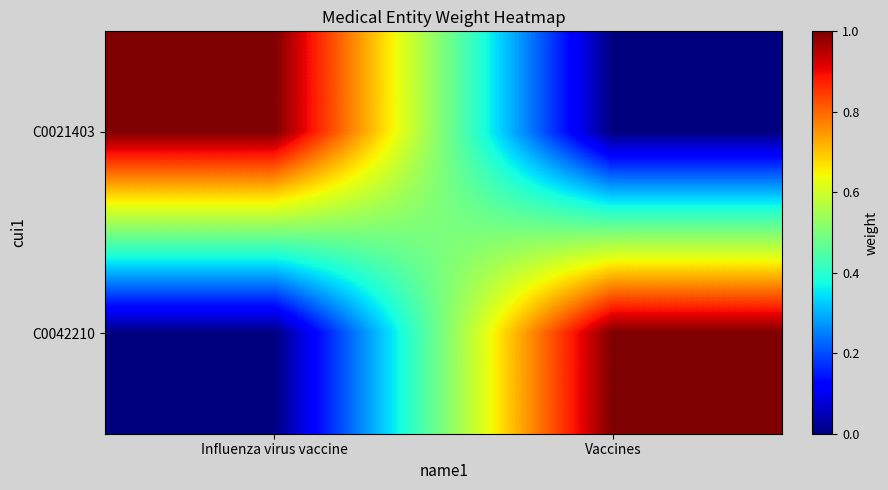

What is the spread (max minus min) of values at Influenza virus vaccine?

1